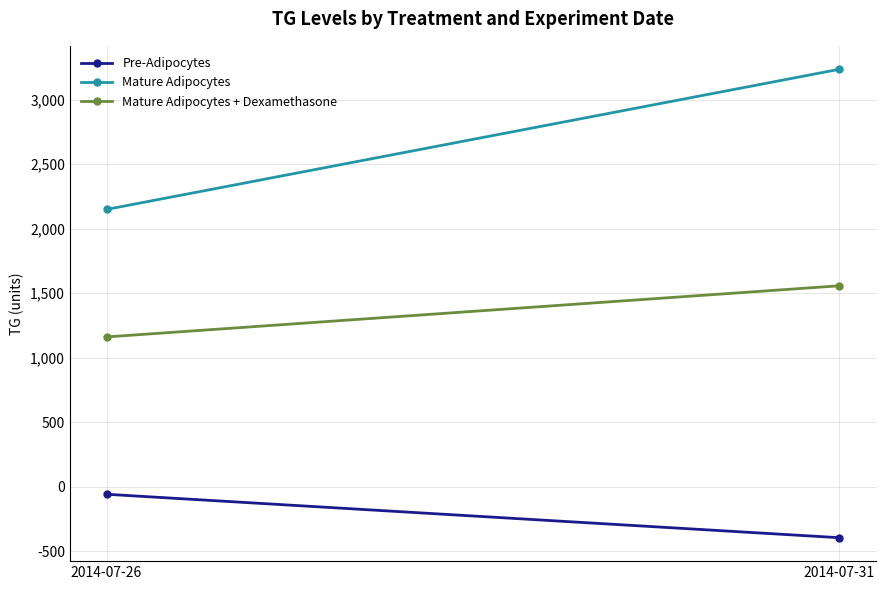

Where is Pre-Adipocytes nearest to the value -228?

2014-07-26